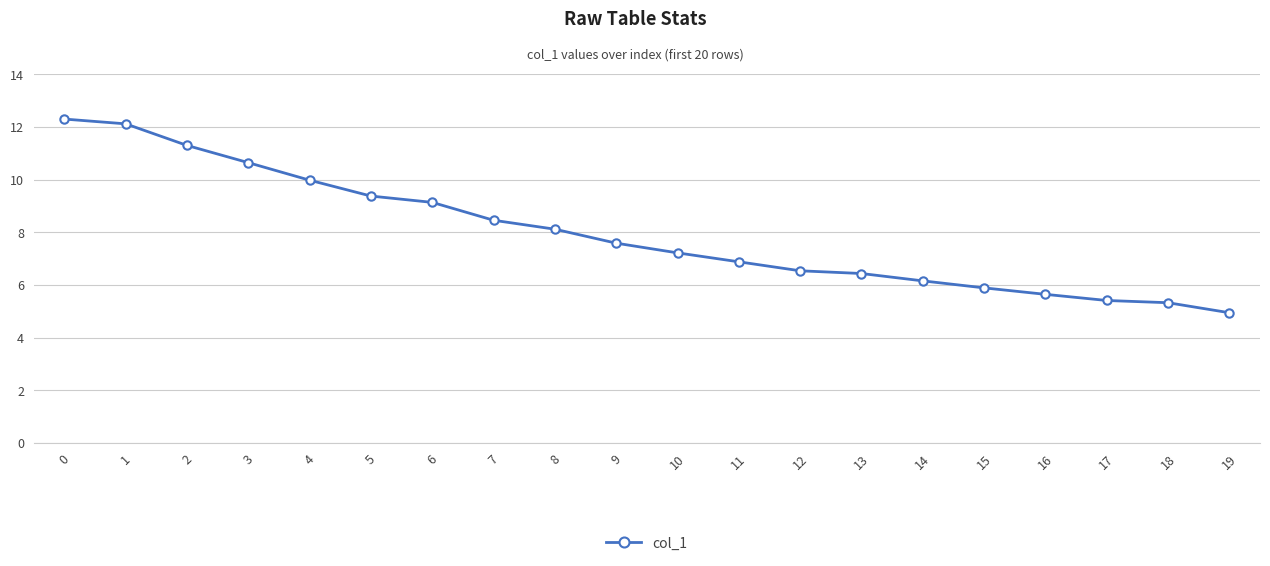

The chart shows a value of 4.9 at 19. True or false?

True